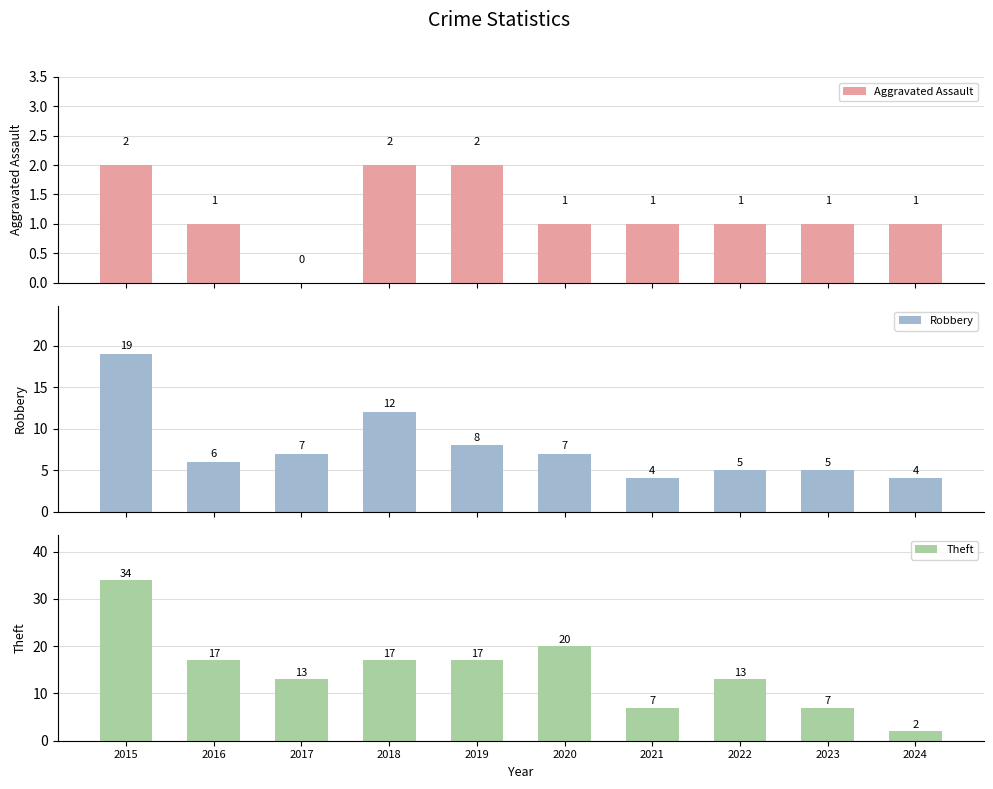

What is the lowest value of the Robbery series?

4